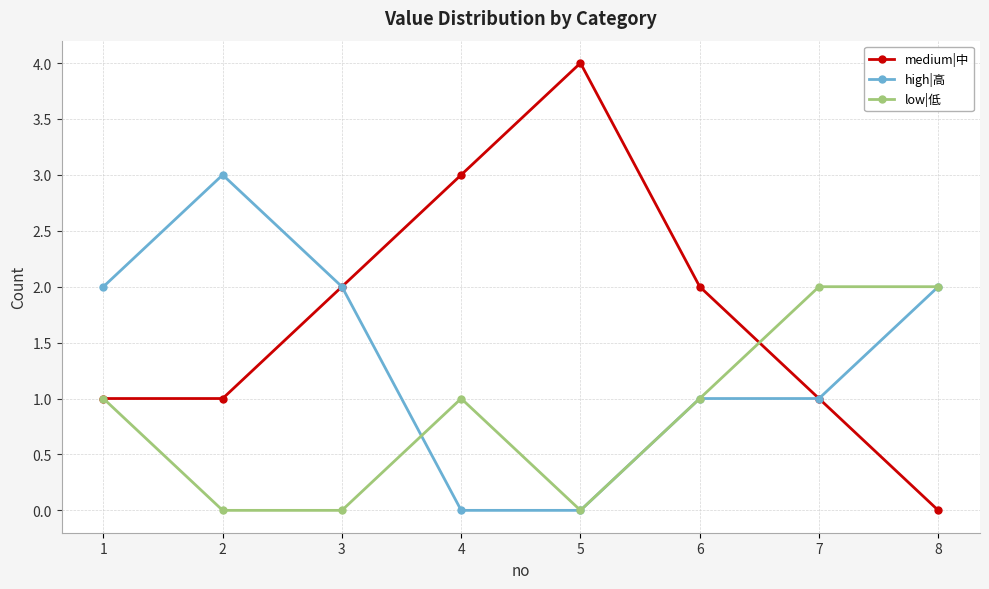

Which series changed the most between 1 and 5?

medium|中